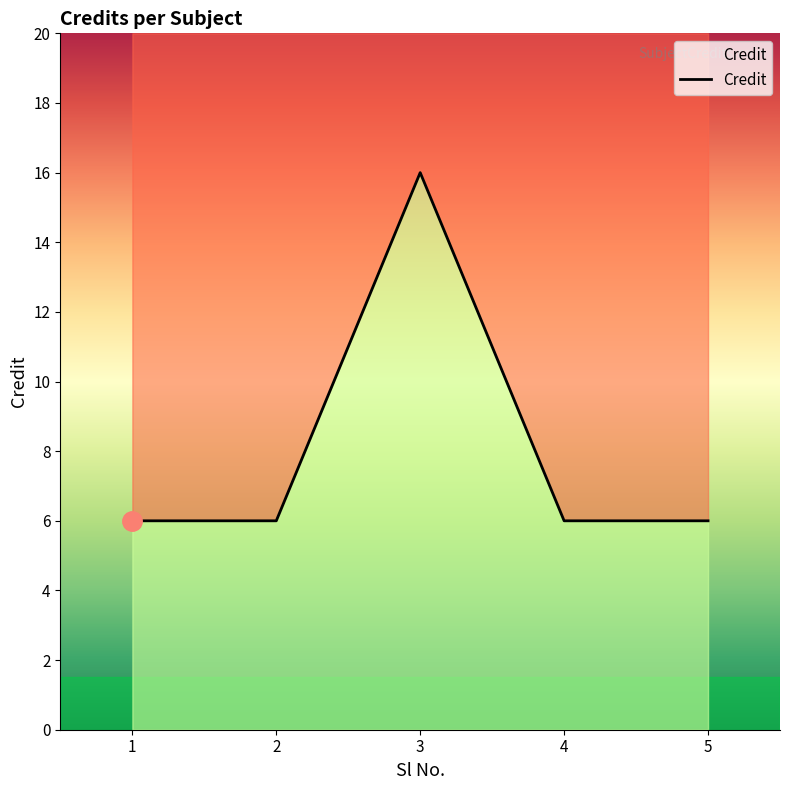

The chart shows a value of 6 at 1. True or false?

True